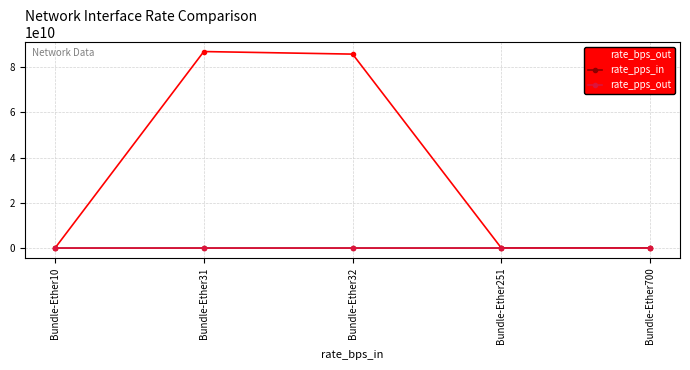

Which series has the widest spread of values?

rate_bps_out